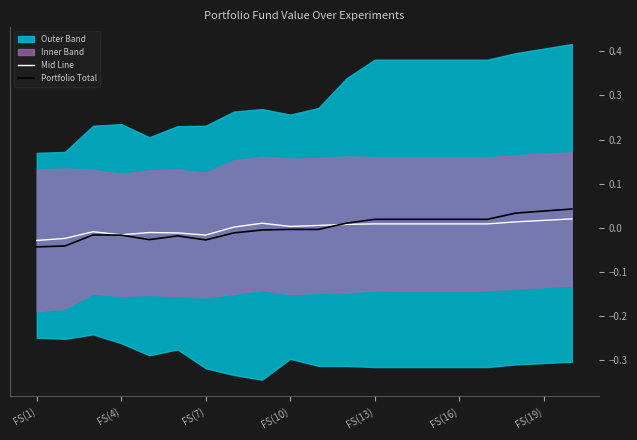

How many lines are shown in the chart?

2